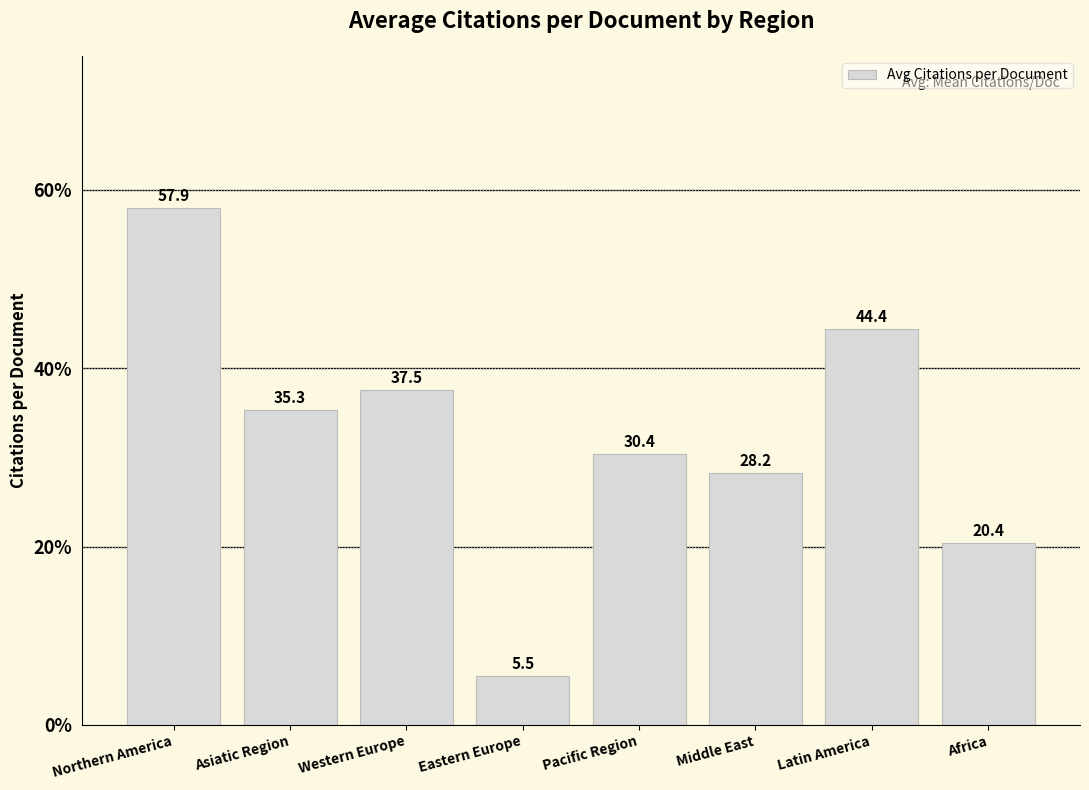

What is the label of the 3rd bar from the left?

Western Europe